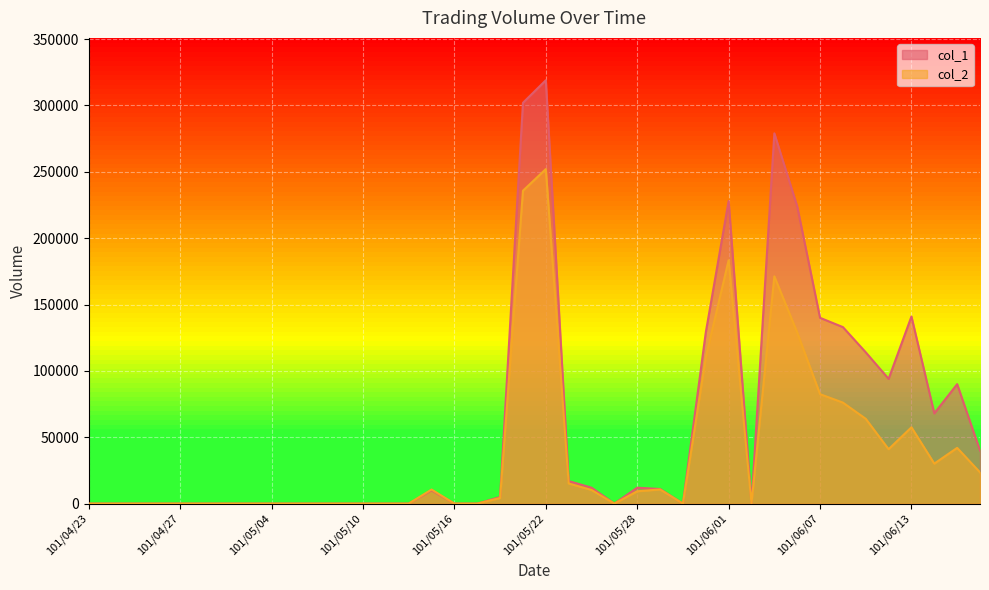

What is the total value across all series at 101/06/13?

198500